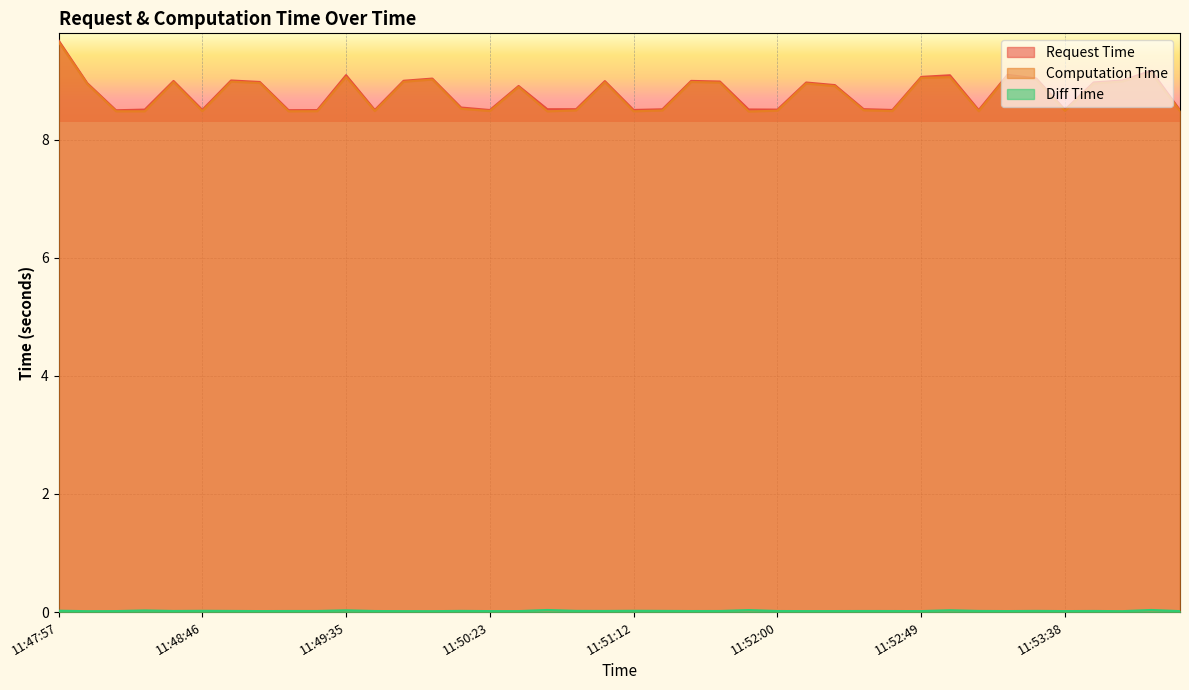

The value of Diff Time at 11:48:56 is 0.0. True or false?

True